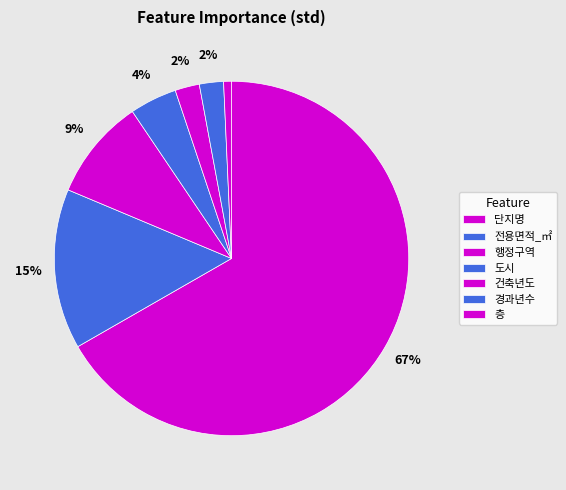

True or false: 전용면적_㎡ accounts for 23% of the total.

False